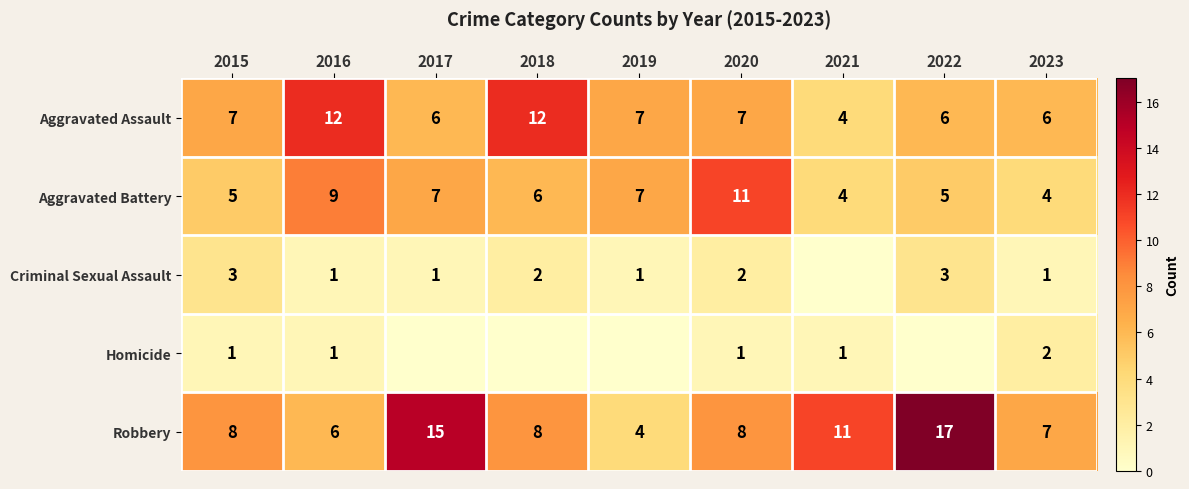

Count the Aggravated Battery values in the range 5 to 7.

5